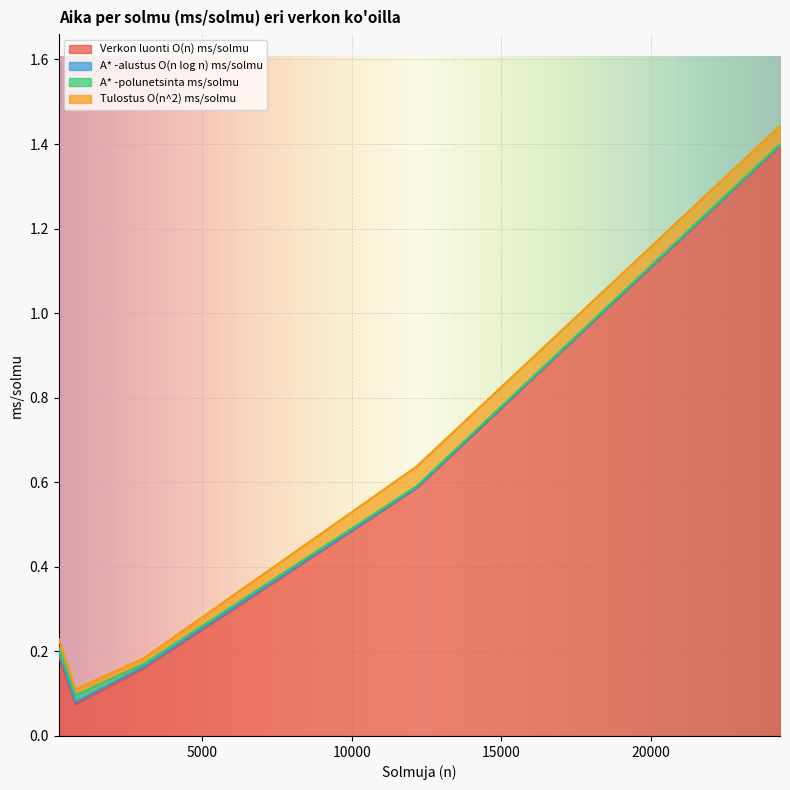

What is the difference between the highest and lowest values at 200?

0.2